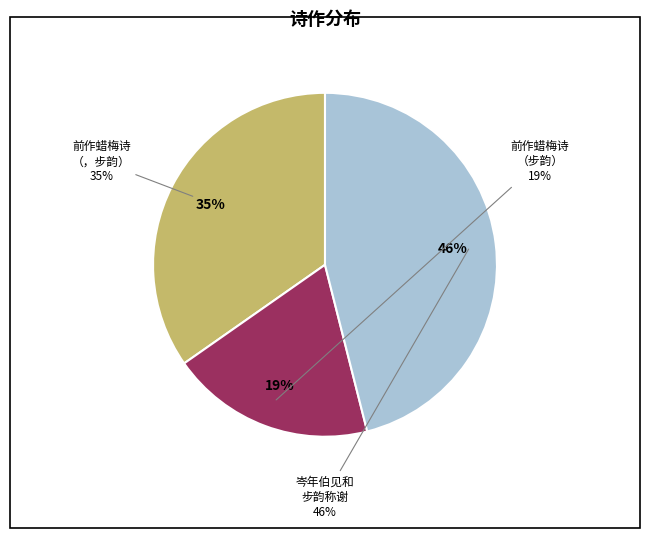

Approximately how many times larger is the value at 岑年伯见和步韵称谢并谢周莓厓都堂 compared to 前作蜡梅诗莲舟见和步韵作答?

2.4